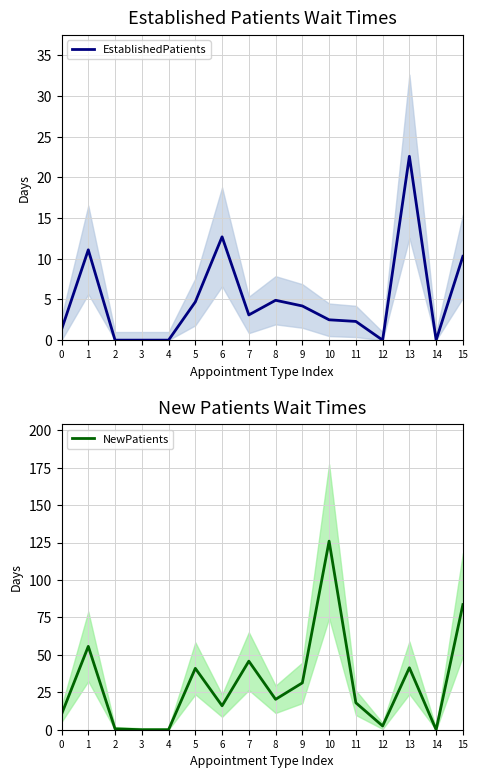

True or false: NewPatients has a value of 126.0 at 10.

True